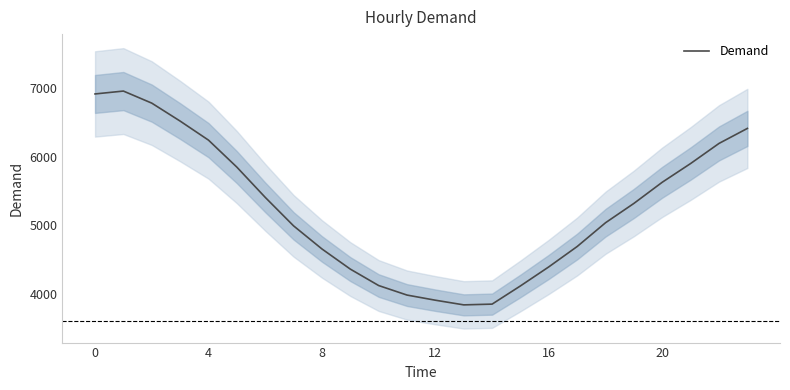

How many interior local valleys (lower than both neighbors) does the data have?

1